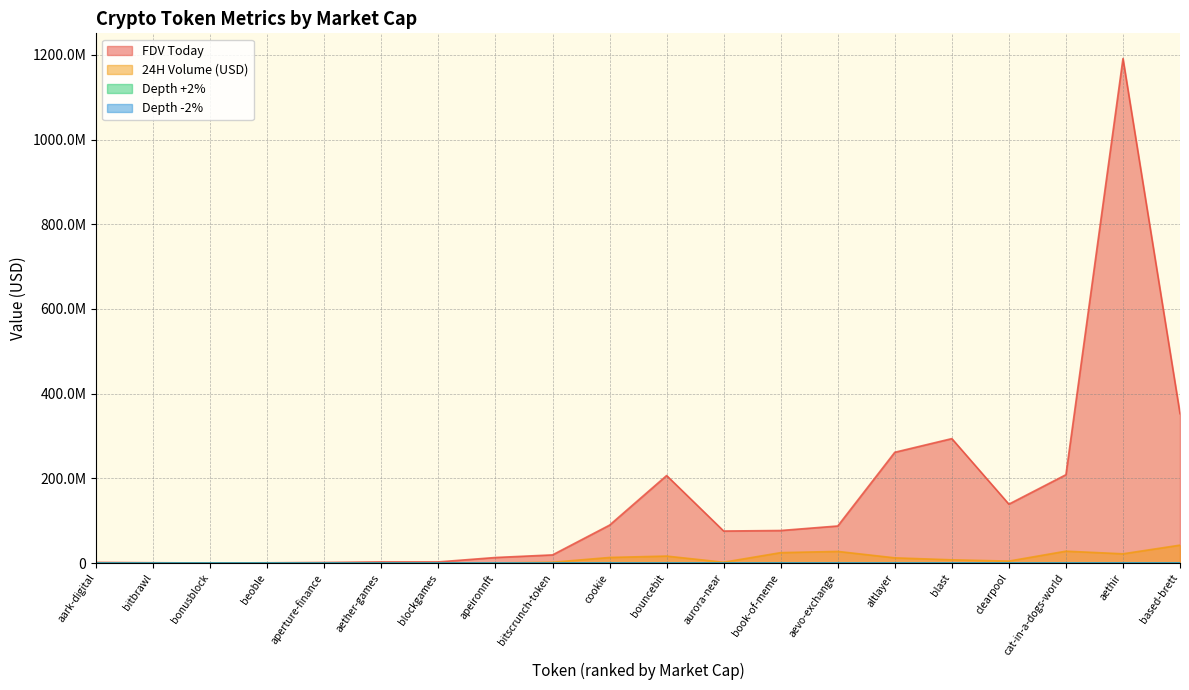

List the series in order of their peak value, lowest first.

Depth +2%, Depth -2%, 24H Volume (USD), FDV Today